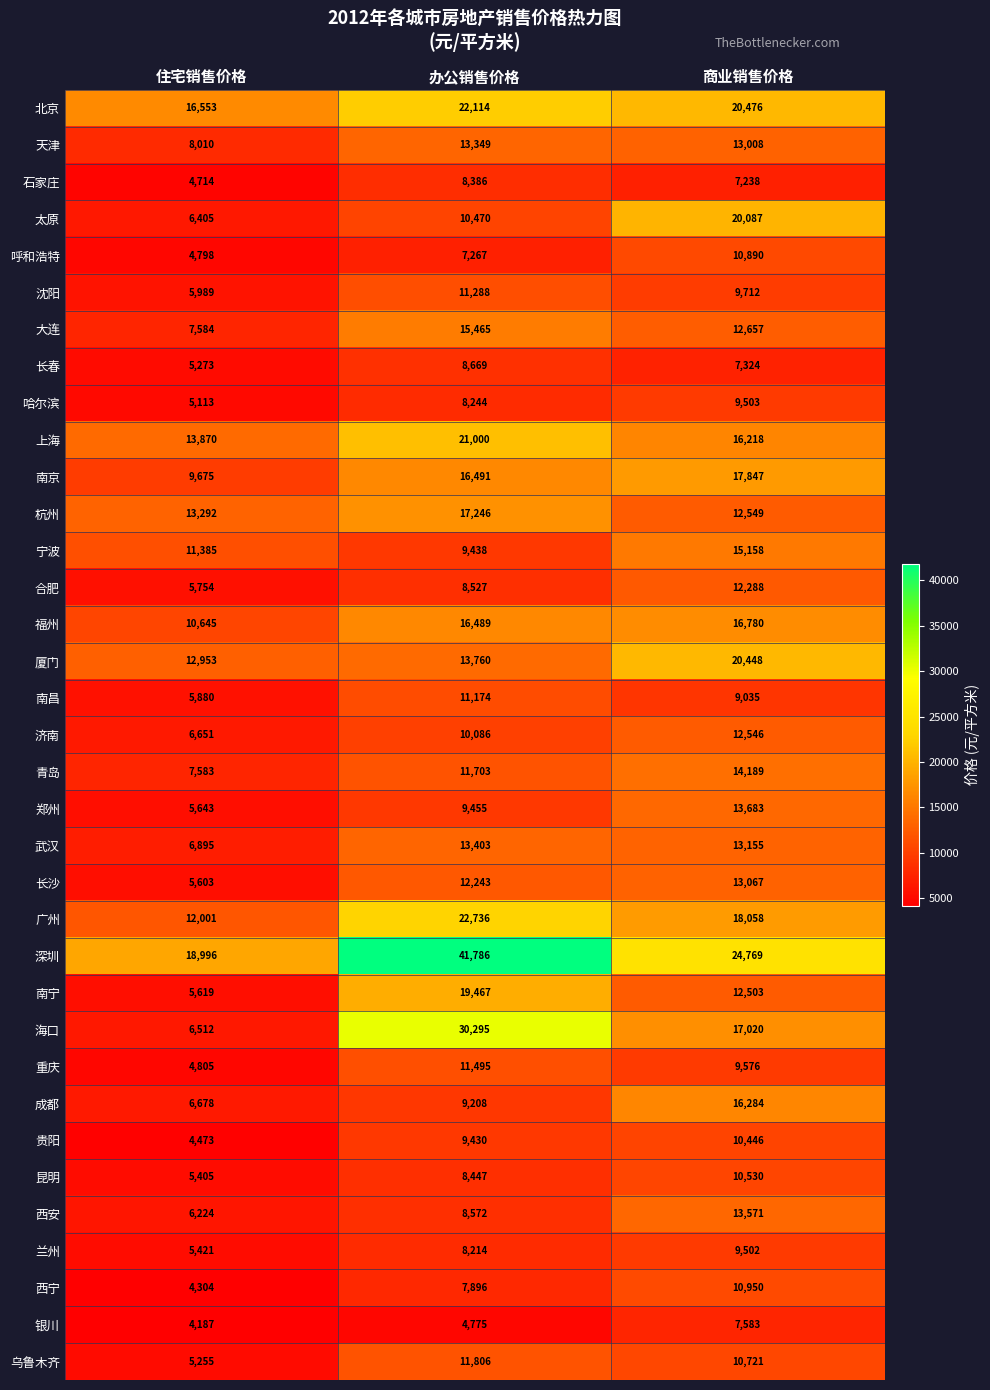

What is the sum of the 南宁 values at 办公销售价格 and 商业销售价格?

31970